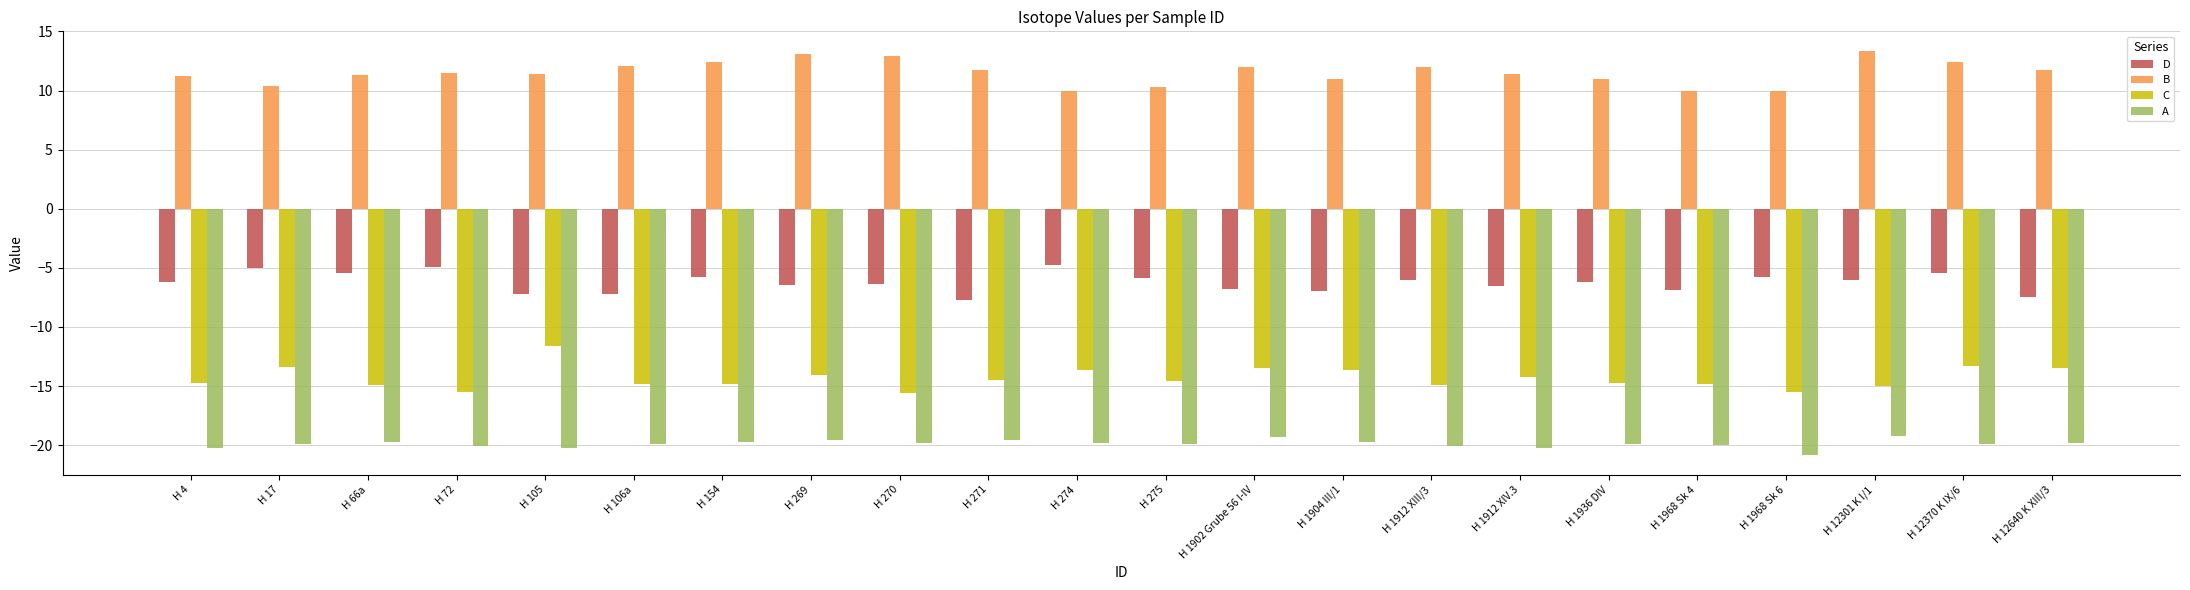

Which series has the largest total across all categories?

B